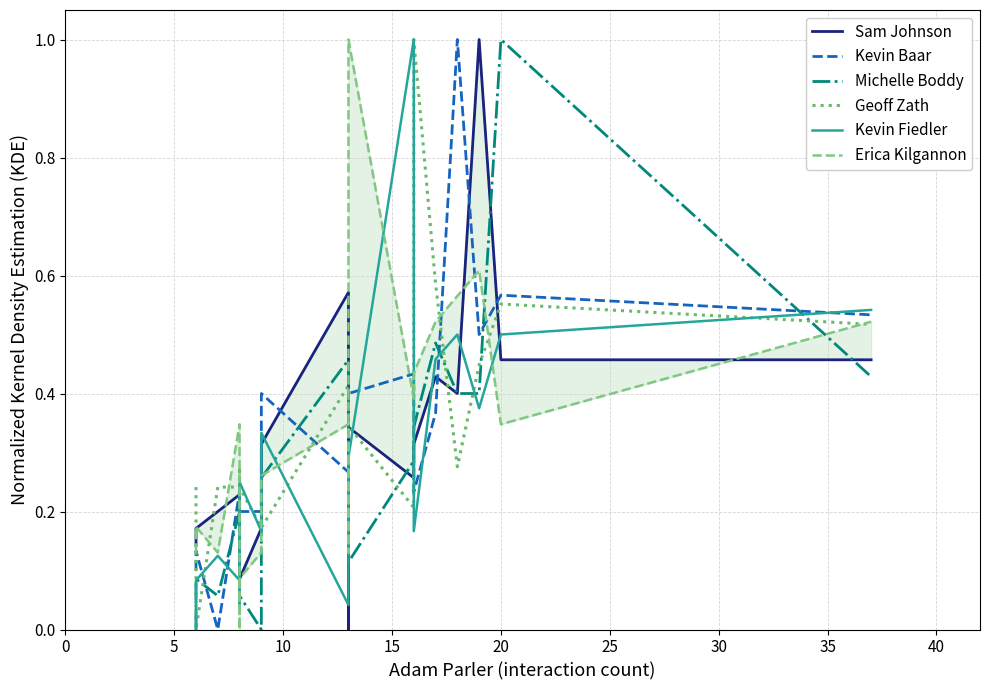

What is the difference between the highest and lowest values at 15?

0.3